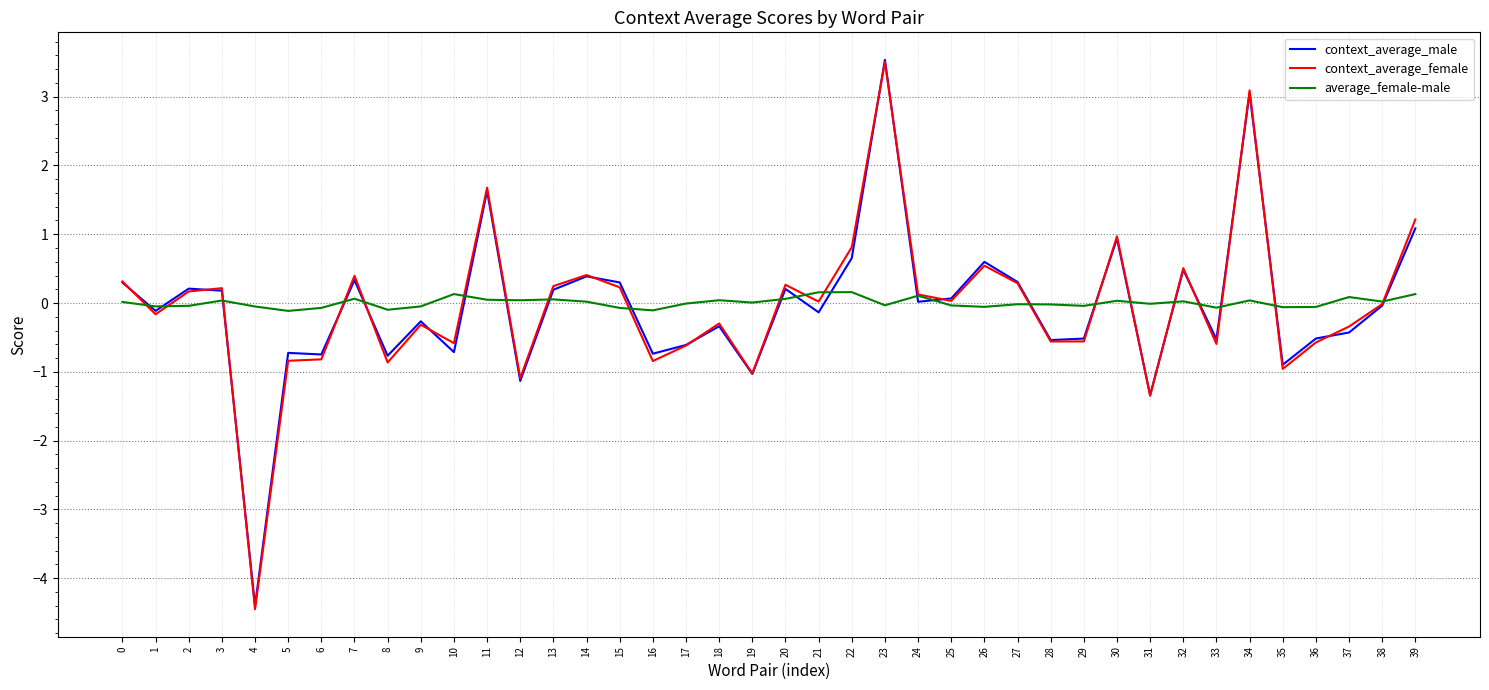

Count the number of categories in the chart.

40